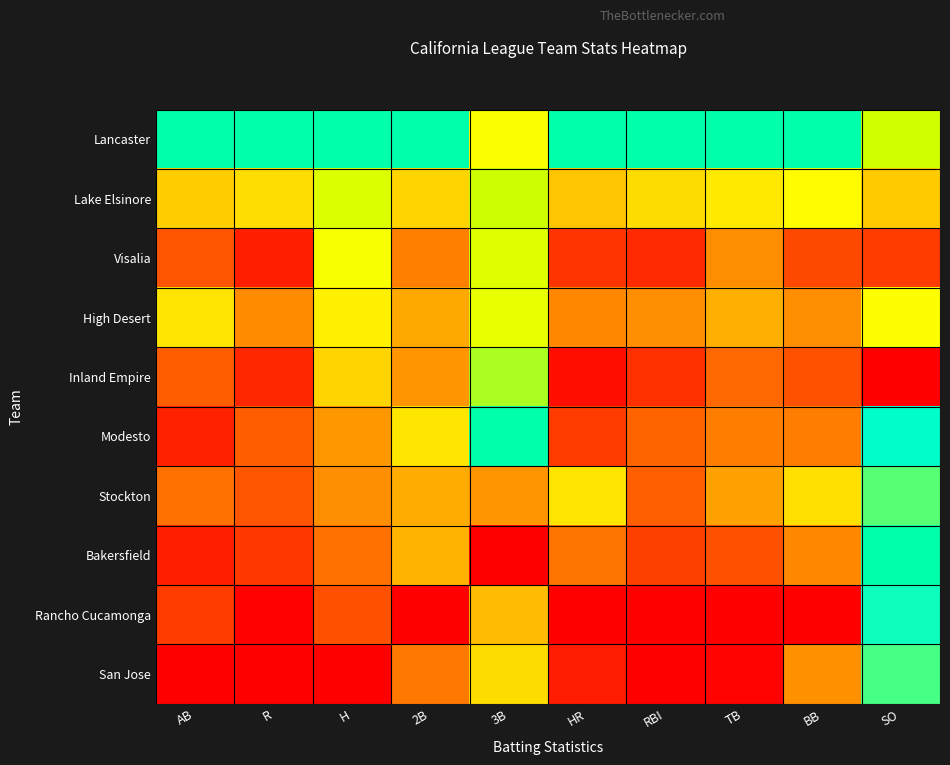

List the series in order of their peak value, highest first.

Lancaster, Modesto, Bakersfield, Rancho Cucamonga, San Jose, Stockton, Inland Empire, Lake Elsinore, Visalia, High Desert